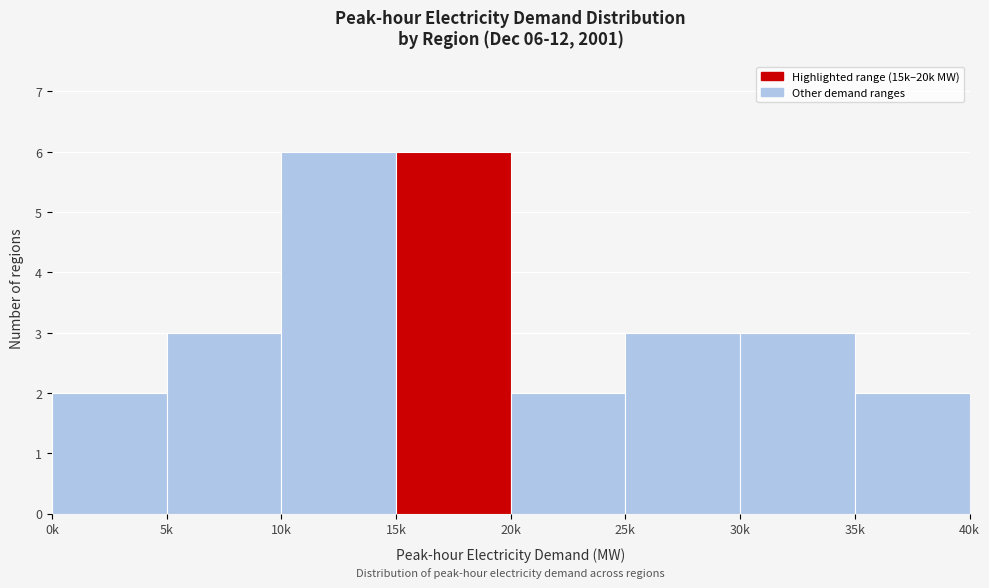

Reading right to left, transcribe all the data shown in this chart.

35k=2	30k=3	25k=3	20k=2	15k=6	10k=6	5k=3	0k=2